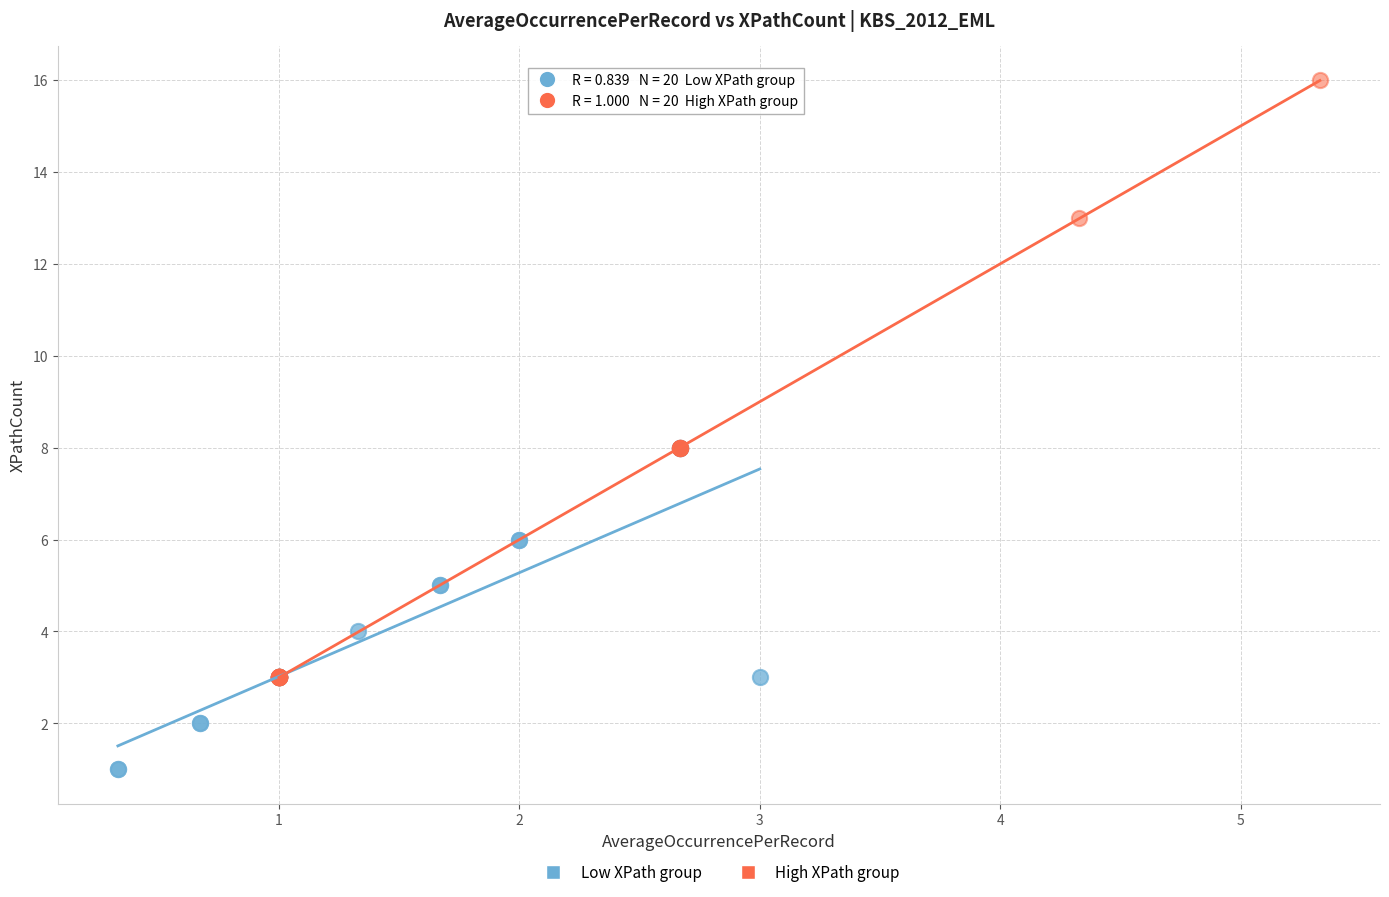

Which series contains the lowest Y value?

Low XPath group